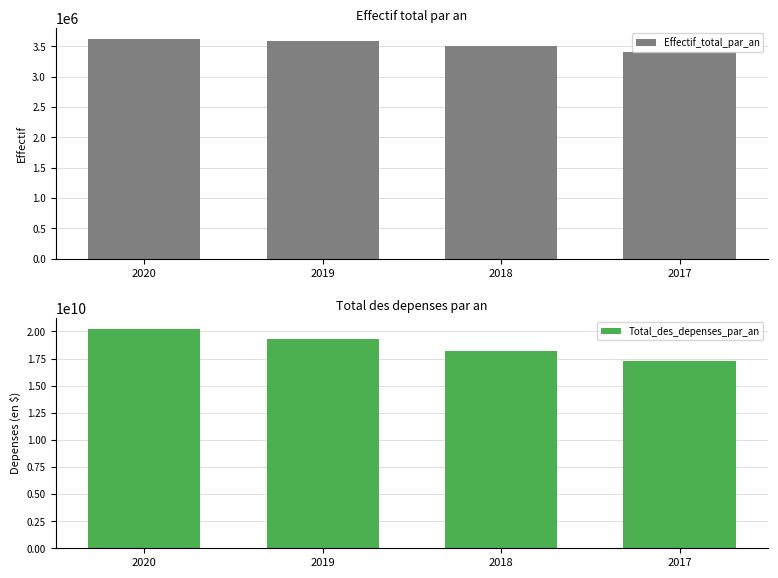

What is the total value across all series at 2020?

20265244500